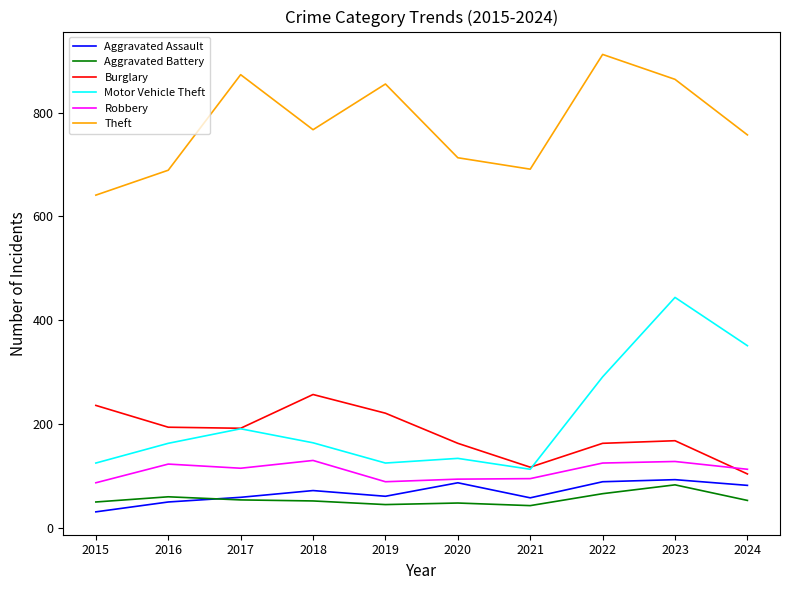

What is the sum of all Aggravated Battery values?

554